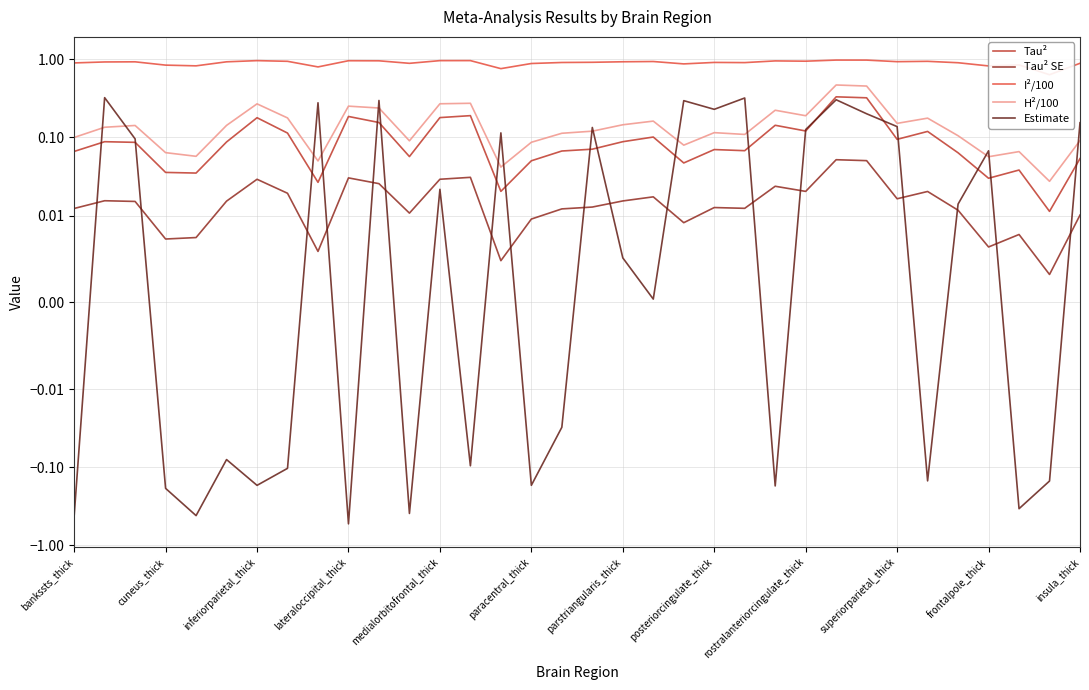

True or false: H²/100 and Tau² cross at least once.

False